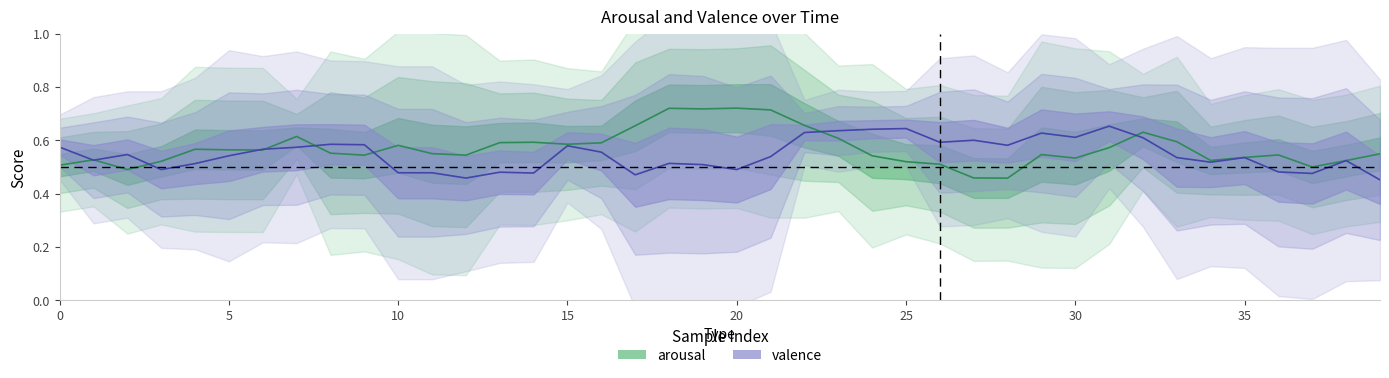

At which category does the chart reach its minimum across all series?

39